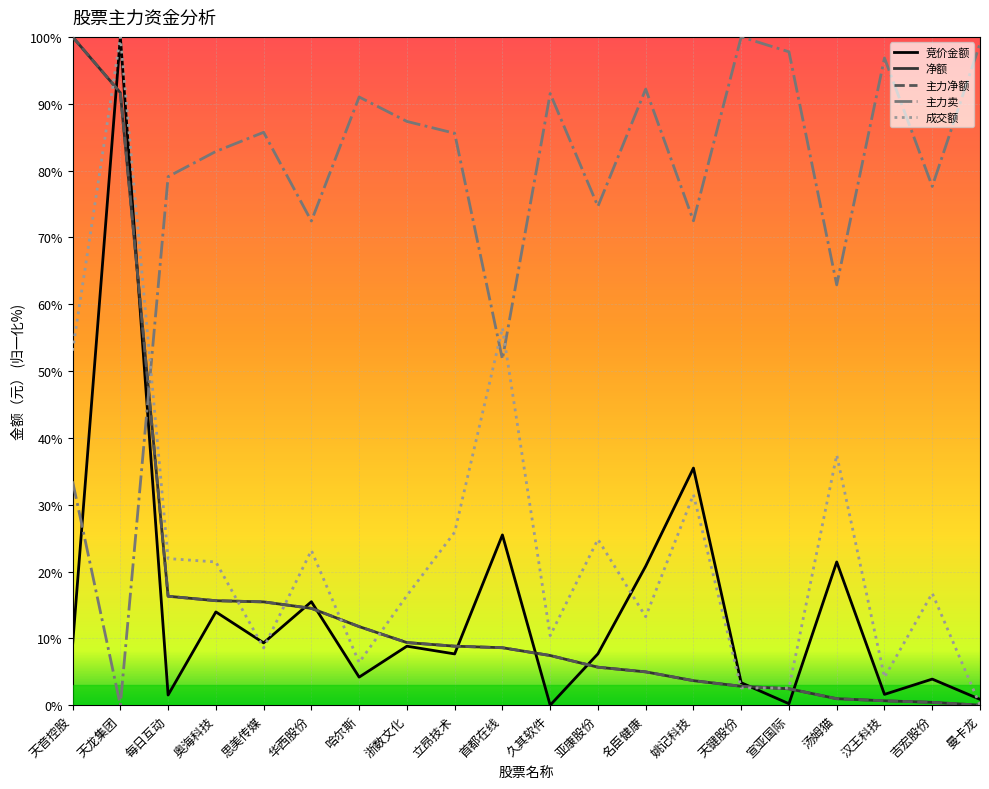

The value of 净额 at 汉王科技 is 0.4. True or false?

False